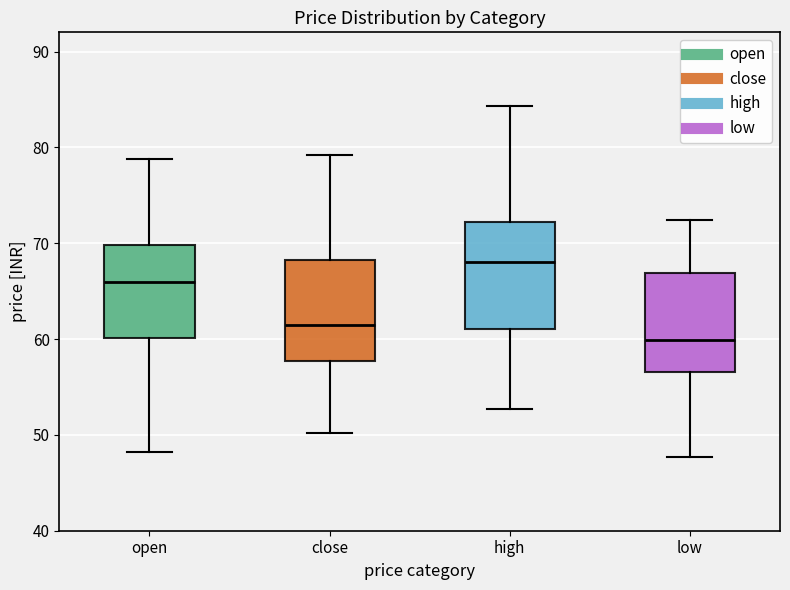

Reading left to right, transcribe this box plot: for each box, give where its median line is, the range the box spans, and where its two whiskers end, as read against the y-axis. The values are not printed on the chart, so give them approximately, as read against the axis.

open: median 66, box 60 to 70, whiskers 48 to 79
close: median 61, box 58 to 68, whiskers 50 to 79
high: median 68, box 61 to 72, whiskers 53 to 84
low: median 60, box 57 to 67, whiskers 48 to 72